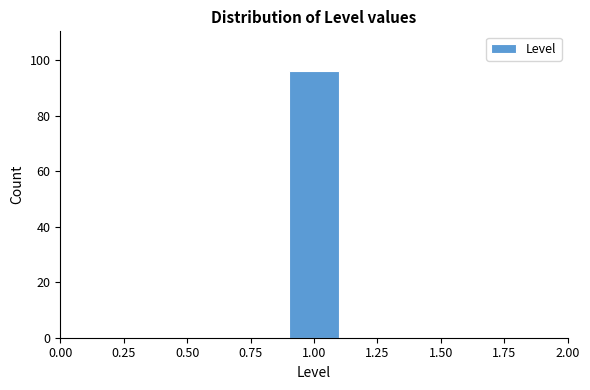

What is the height of the bar covering 0.9 to 1.1 on the x-axis? The values are not printed on the chart, so give them approximately, as read against the axis.

96